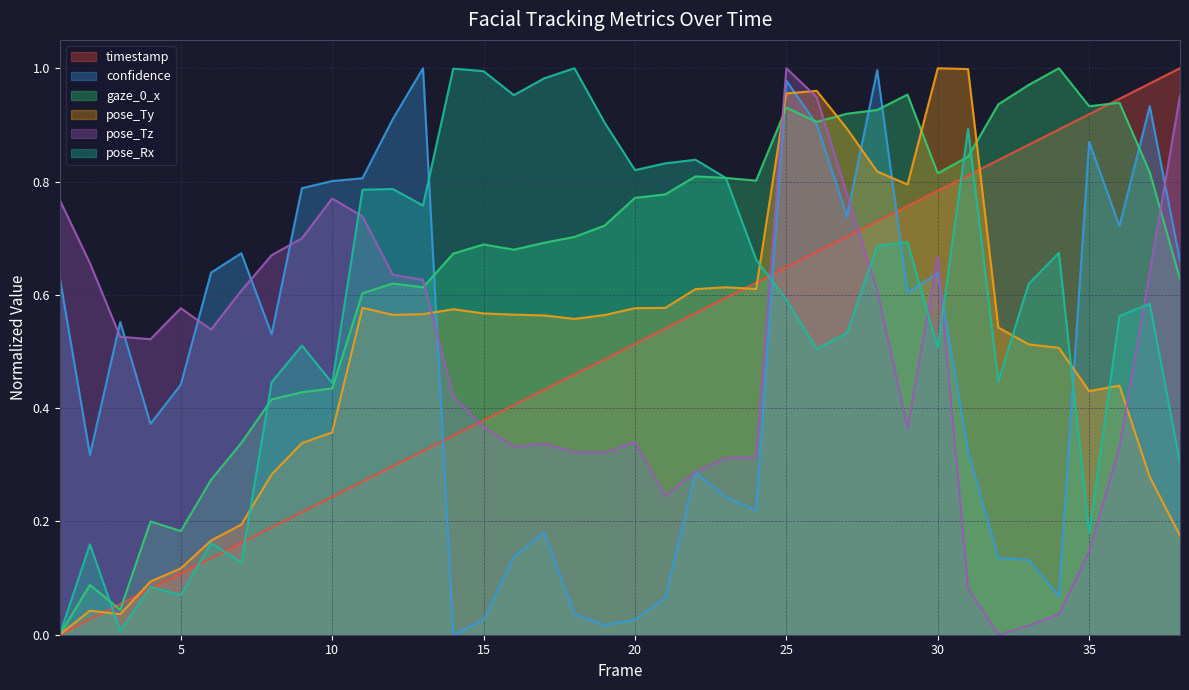

Does the chart have visible grid lines?

Yes